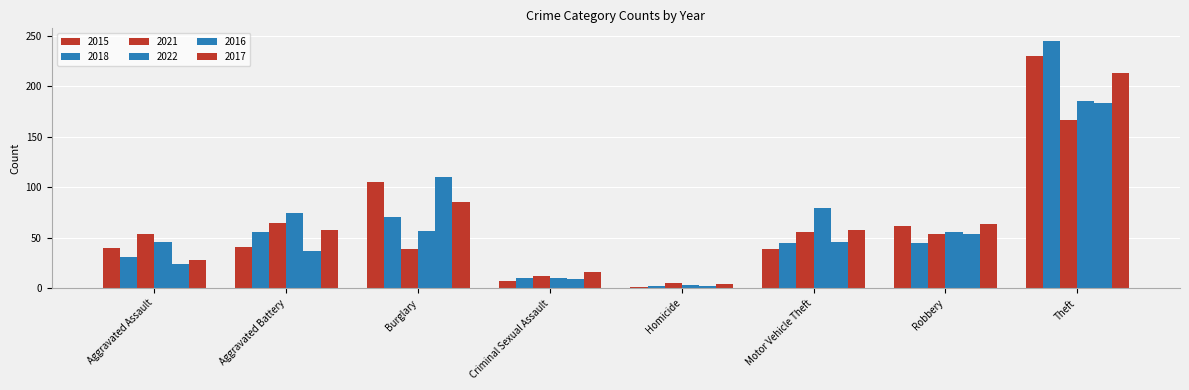

Read the 2016 value at Robbery.

54